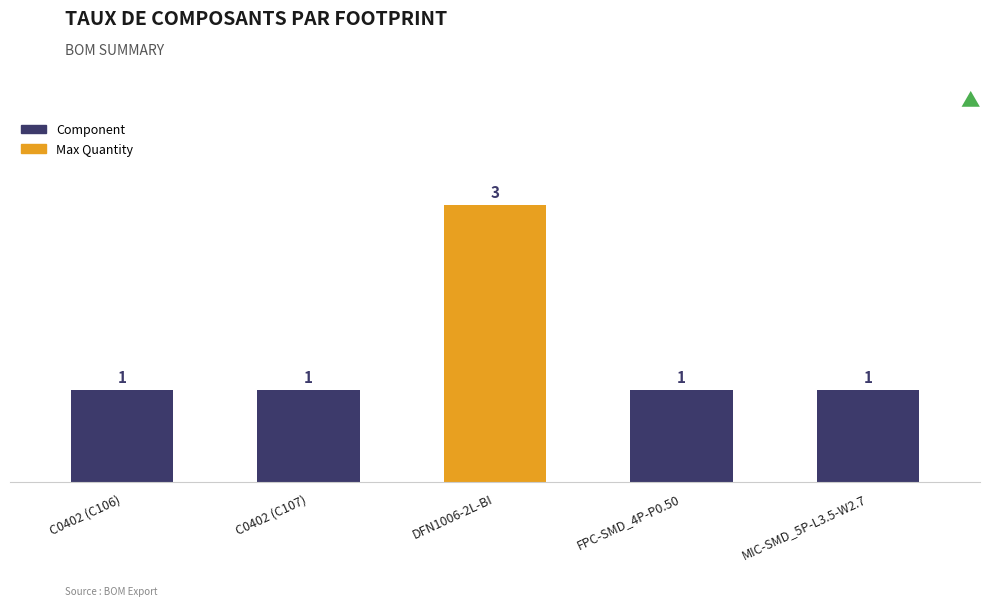

Reading right to left, transcribe all the data shown in this chart.

MIC-SMD_5P-L3.5-W2.7=1	FPC-SMD_4P-P0.50=1	DFN1006-2L-BI=3	C0402 (C107)=1	C0402 (C106)=1